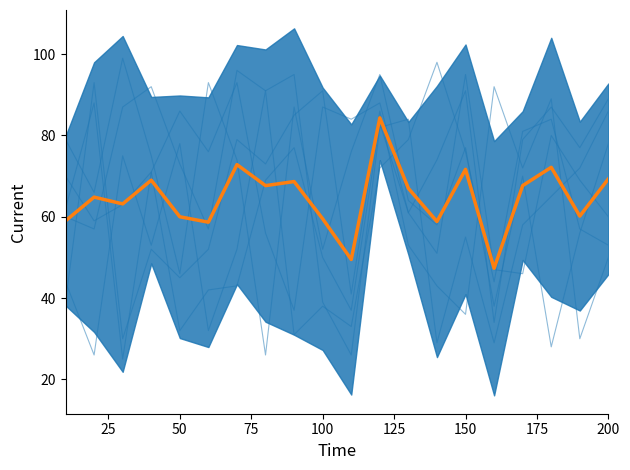

What is the average value of the x3 series?

67